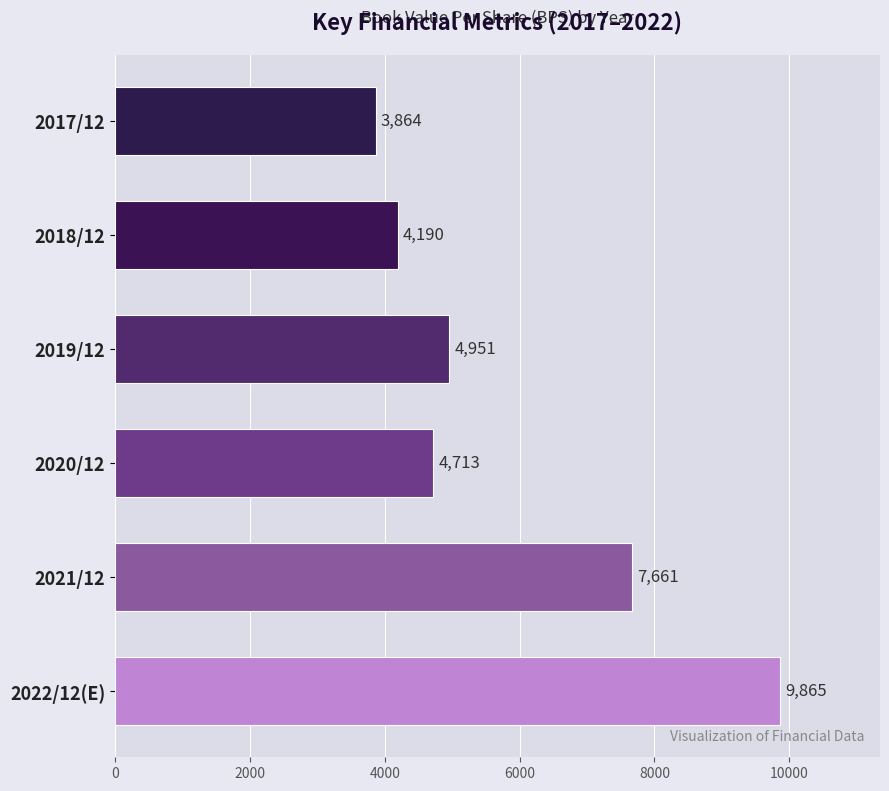

Reading top to bottom, list all the values displayed in this chart.

2017/12=3864	2018/12=4190	2019/12=4951	2020/12=4713	2021/12=7661	2022/12(E)=9865